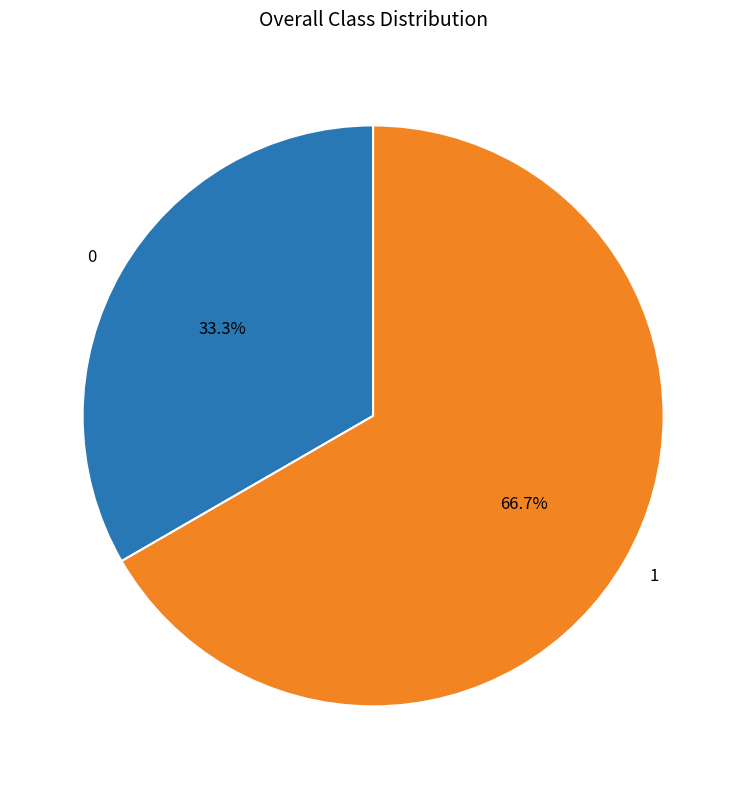

What portion of the pie excludes 0?

66.7%